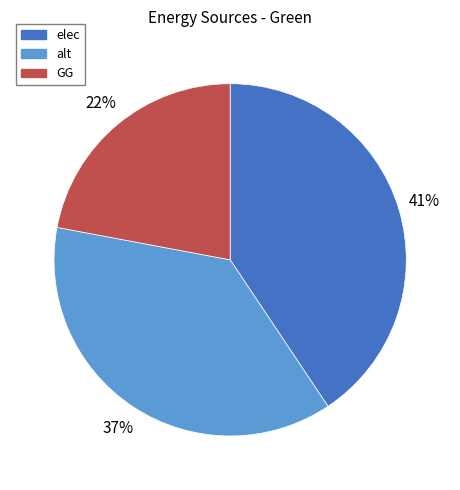

Is the sum of alt and GG greater than half?

Yes